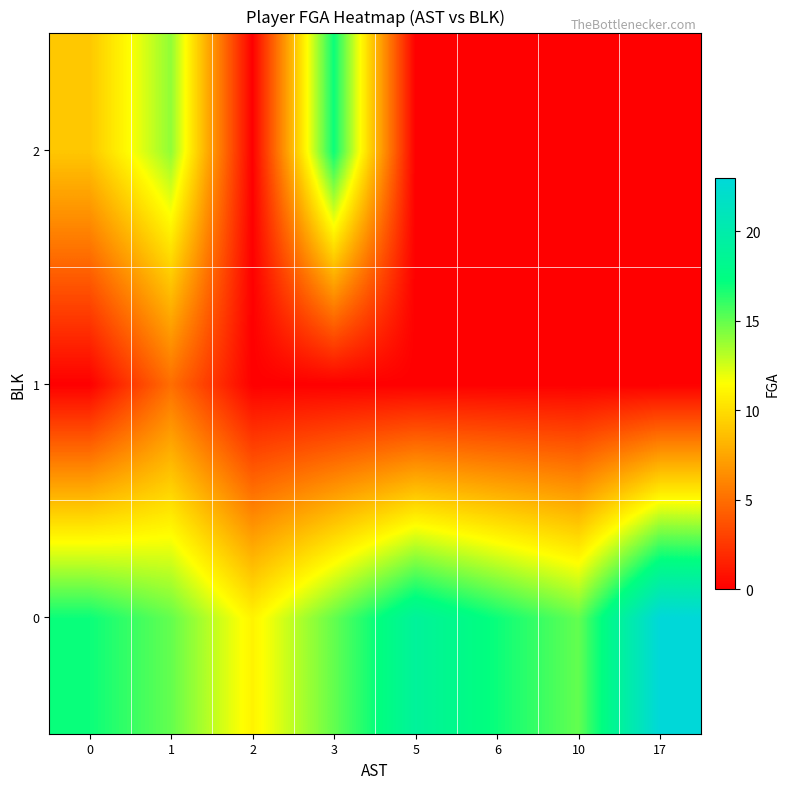

Reading left to right, list all the values displayed in this chart.

0: 0=17	1=15	2=11	3=15	5=19	6=17	10=15	17=23
1: 0=0	1=5	2=0	3=0	5=0	6=0	10=0	17=0
2: 0=9	1=14	2=0	3=17	5=0	6=0	10=0	17=0